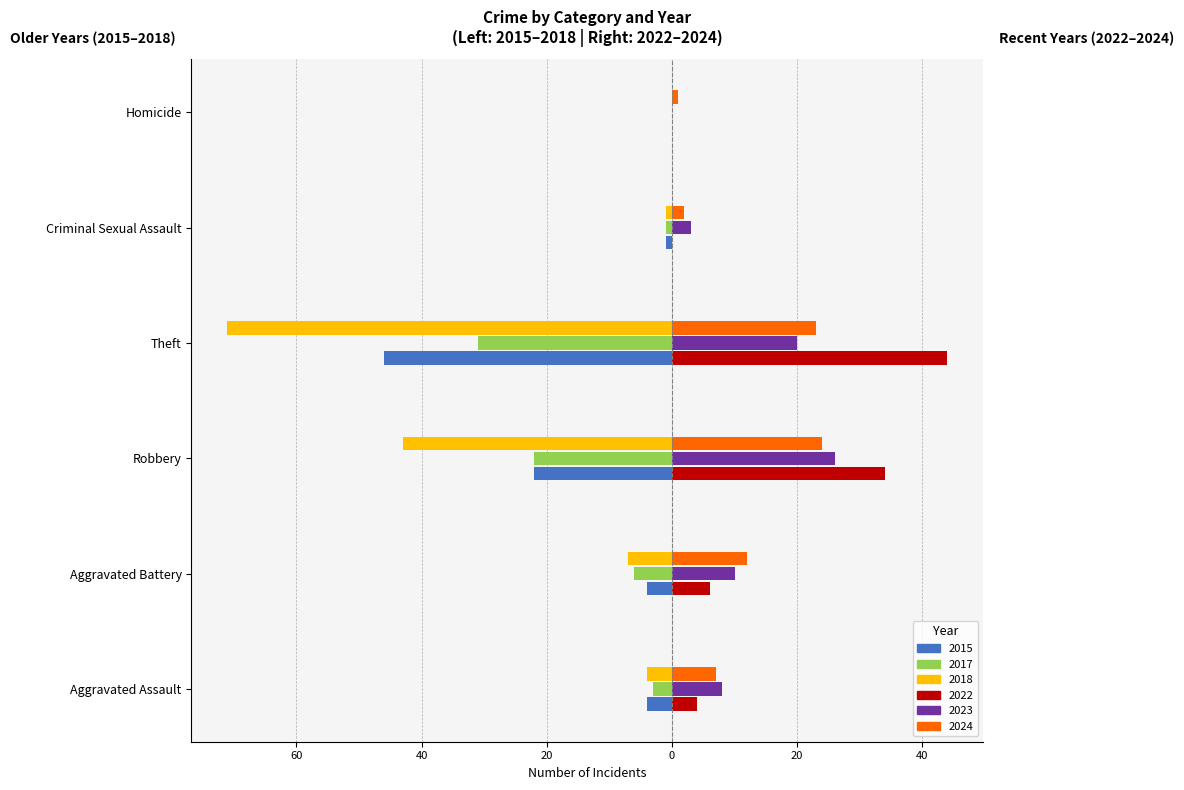

What are all the series names shown in the legend?

2015, 2017, 2018, 2022, 2023, 2024